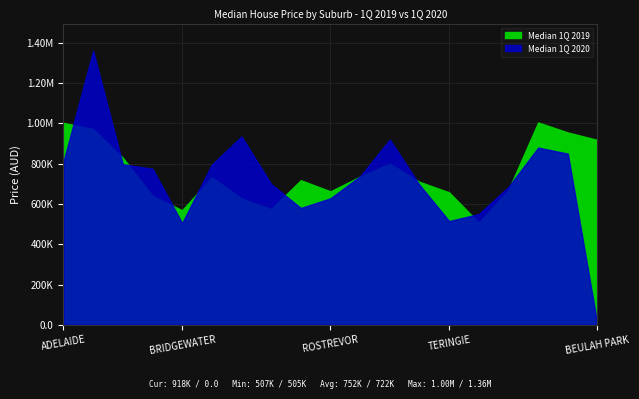

True or false: Median 1Q 2019 has a value of 132018 at GREENHILL.

False